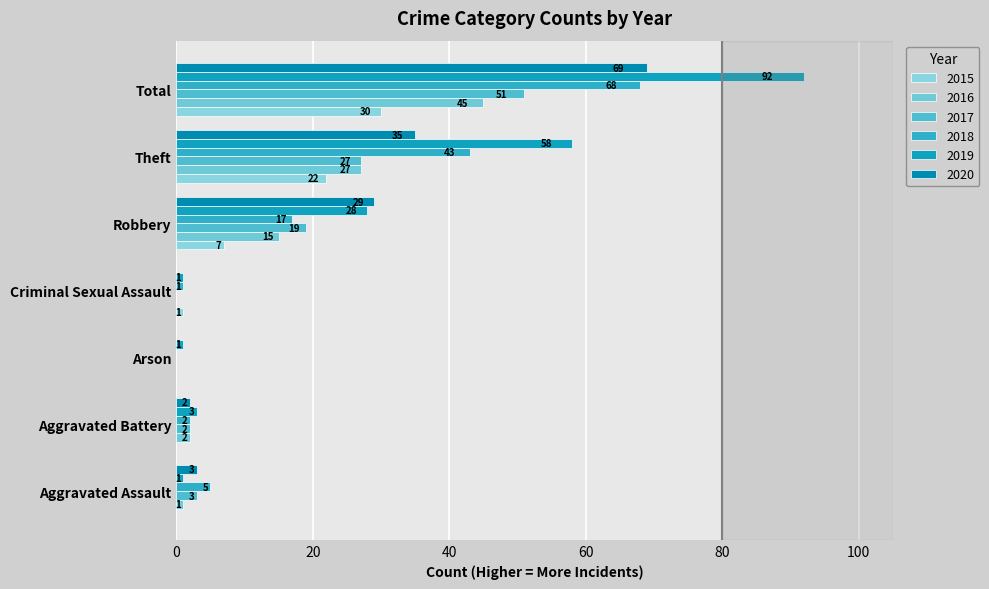

Which series has the largest total across all categories?

2019